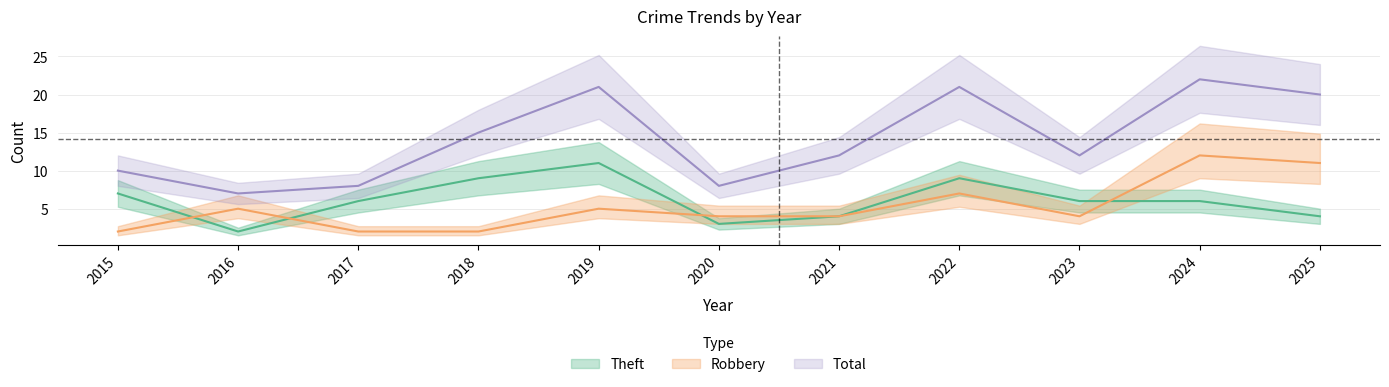

What is the total value across all series at 2022?

37